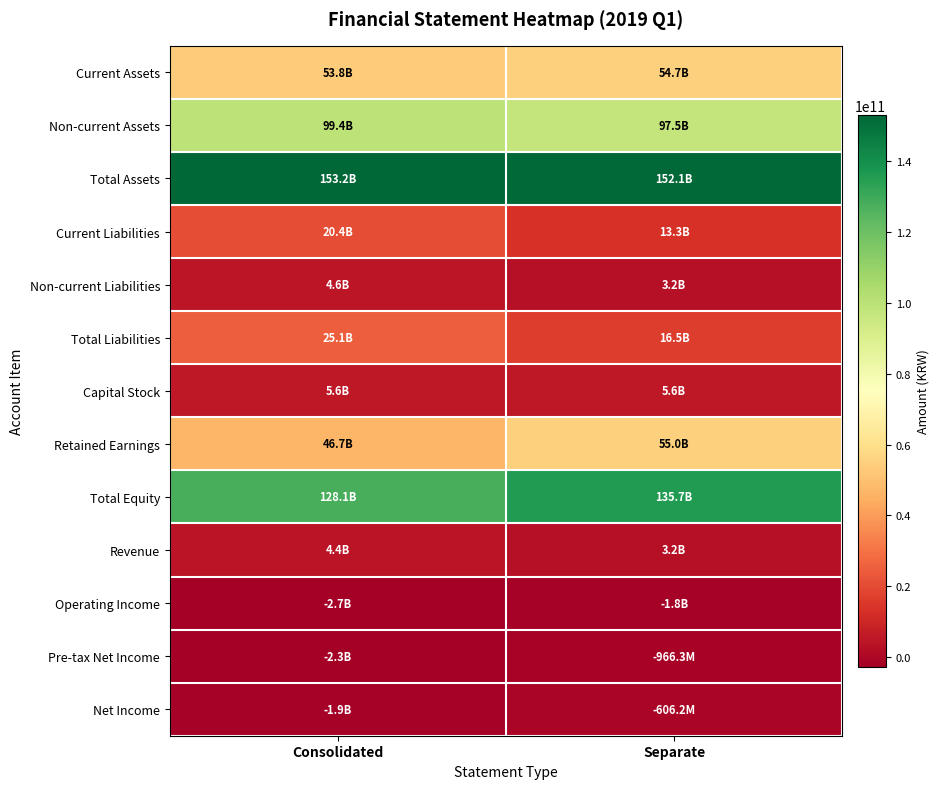

At how many categories does at least one series exceed 152138825560?

1